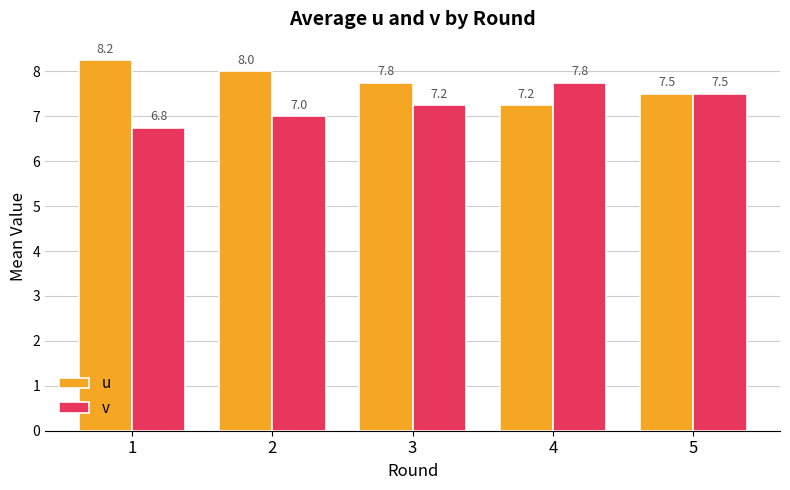

Rank the series by their maximum value, from lowest to highest.

v, u